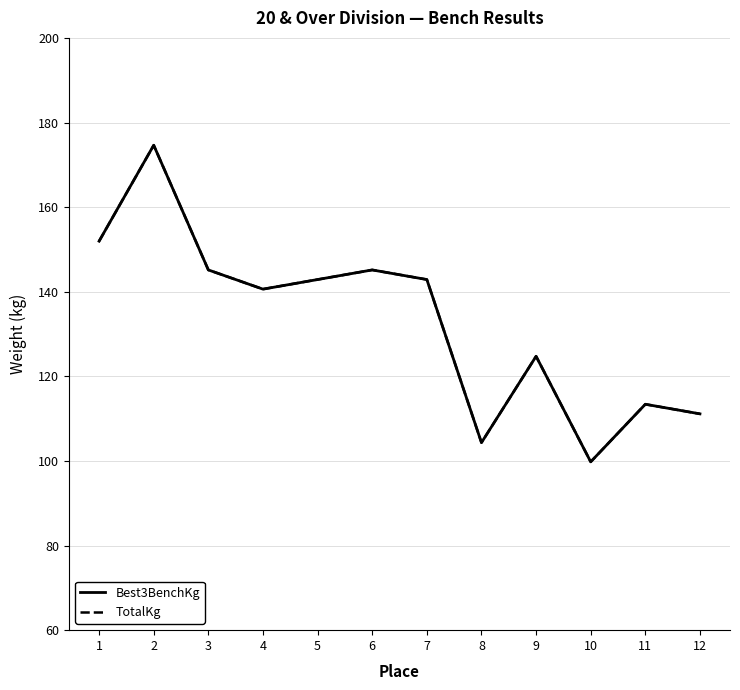

In TotalKg, how many points are lower than both neighbors (excluding endpoints)?

3